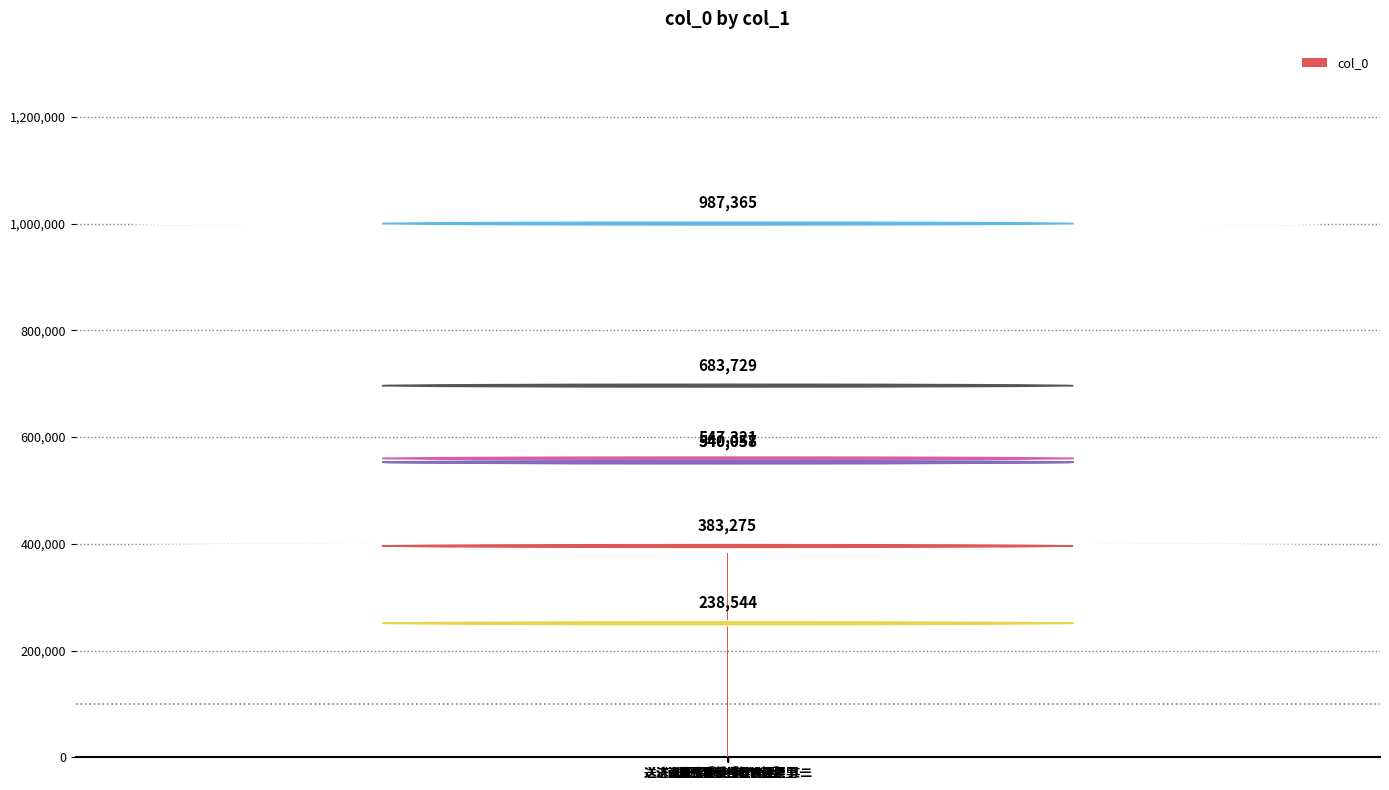

Rank the categories by value from lowest to highest.

送王深道赴荆门教授, 送妹倩李子授侯门教读, 送济南张生授侯门教读还里 其一, 送济南张生授侯门教读还里 其二, 送妹倩李子授侯门教读, 送济南张生授侯门教读还里, 送王深道赴荆门教授